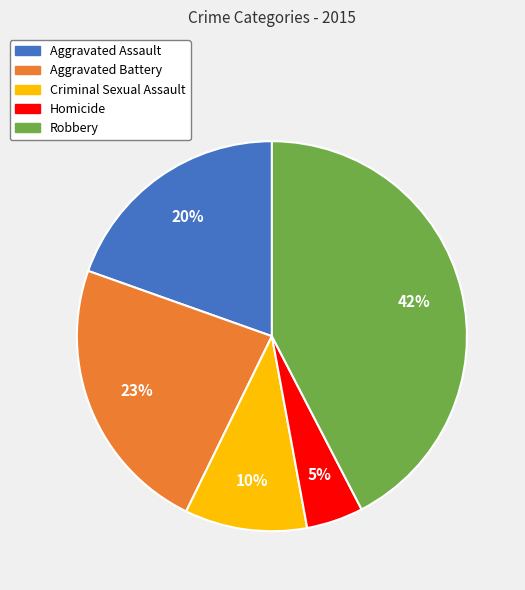

Combined, do Criminal Sexual Assault and Homicide account for over 50%?

No